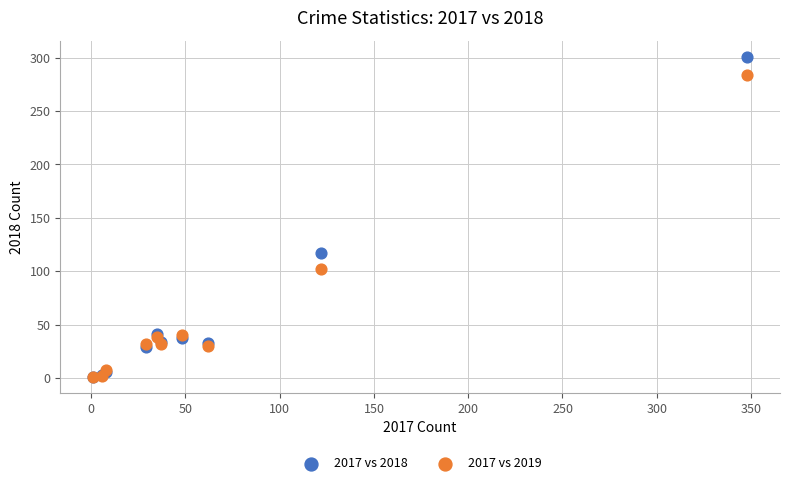

In the 2017 vs 2019 series, what Y value is closest to 142?

102